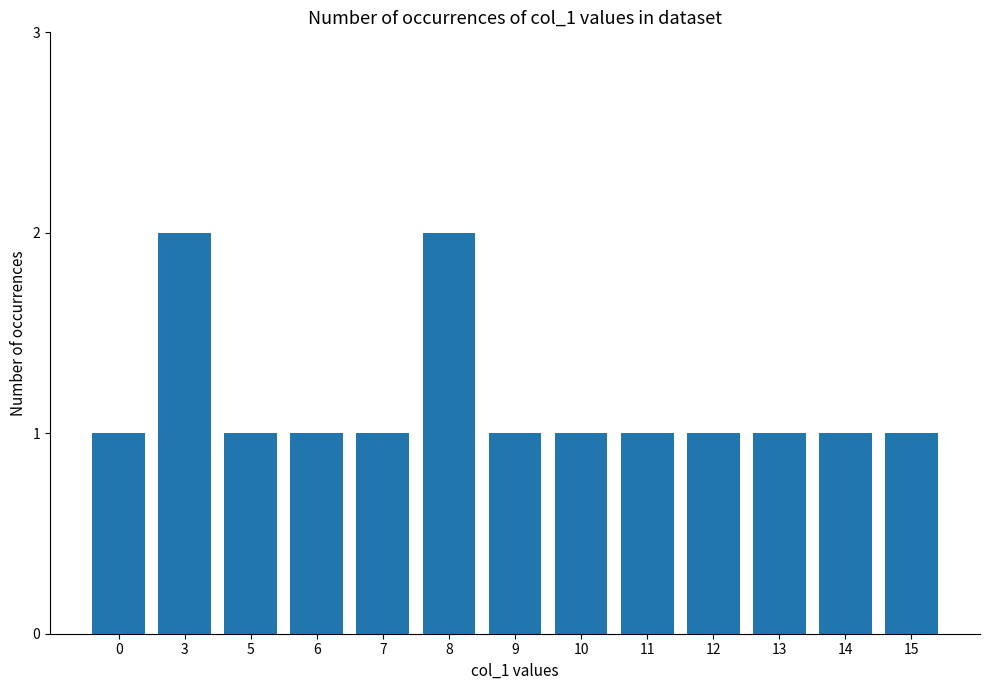

What is the smallest value displayed?

1